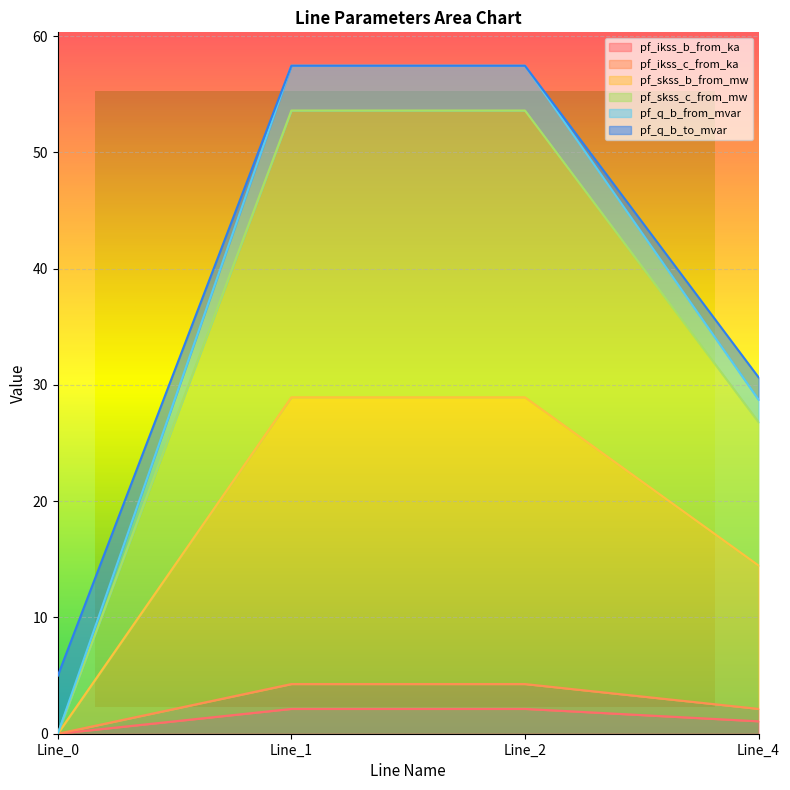

Reading left to right, extract all data points from this chart.

pf_ikss_b_from_ka: Line_0=0.0	Line_1=2.1	Line_2=2.1	Line_4=1.1
pf_ikss_c_from_ka: Line_0=0.0	Line_1=4.3	Line_2=4.3	Line_4=2.1
pf_skss_b_from_mw: Line_0=0.0	Line_1=28.9	Line_2=28.9	Line_4=14.5
pf_skss_c_from_mw: Line_0=0.0	Line_1=53.6	Line_2=53.6	Line_4=26.8
pf_q_b_from_mvar: Line_0=0.0	Line_1=57.5	Line_2=57.5	Line_4=28.7
pf_q_b_to_mvar: Line_0=5.0	Line_1=57.5	Line_2=57.5	Line_4=30.7